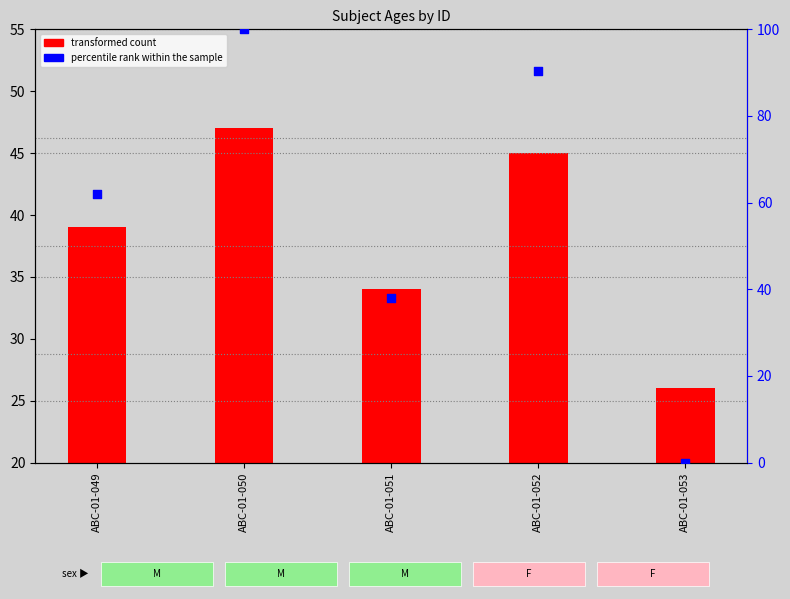

Which series has the largest total across all categories?

percentile rank within the sample